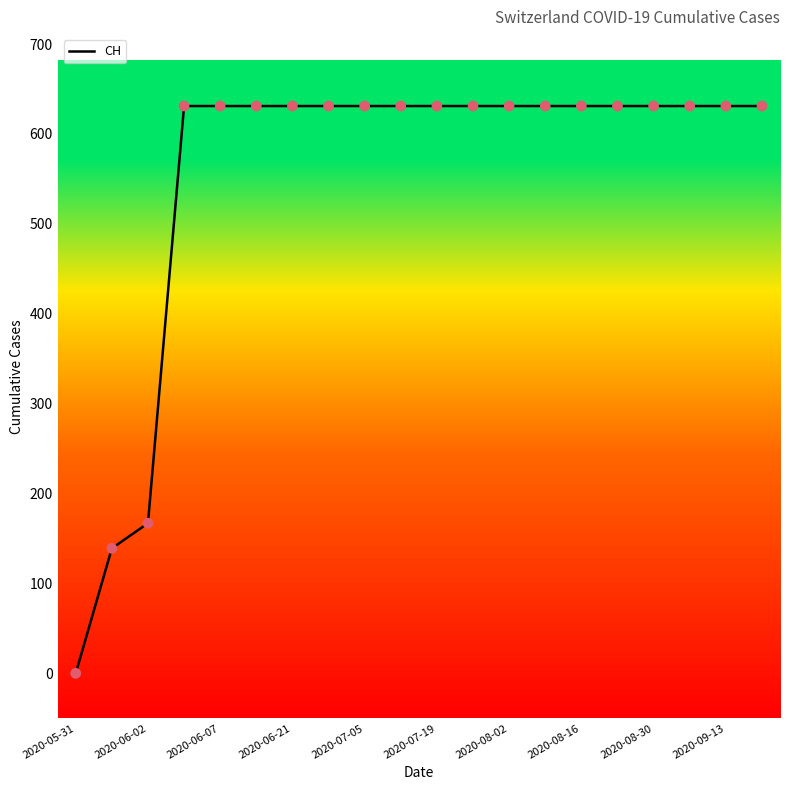

What is the maximum value shown in the chart?

631